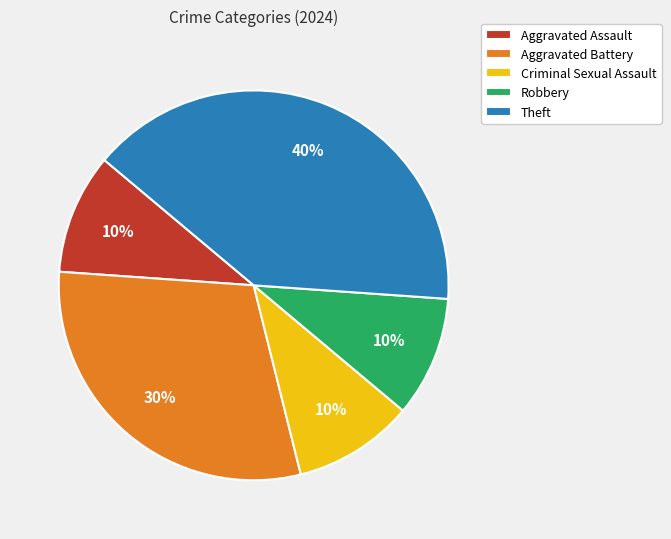

Is it true that Aggravated Assault is 10% of the pie?

True